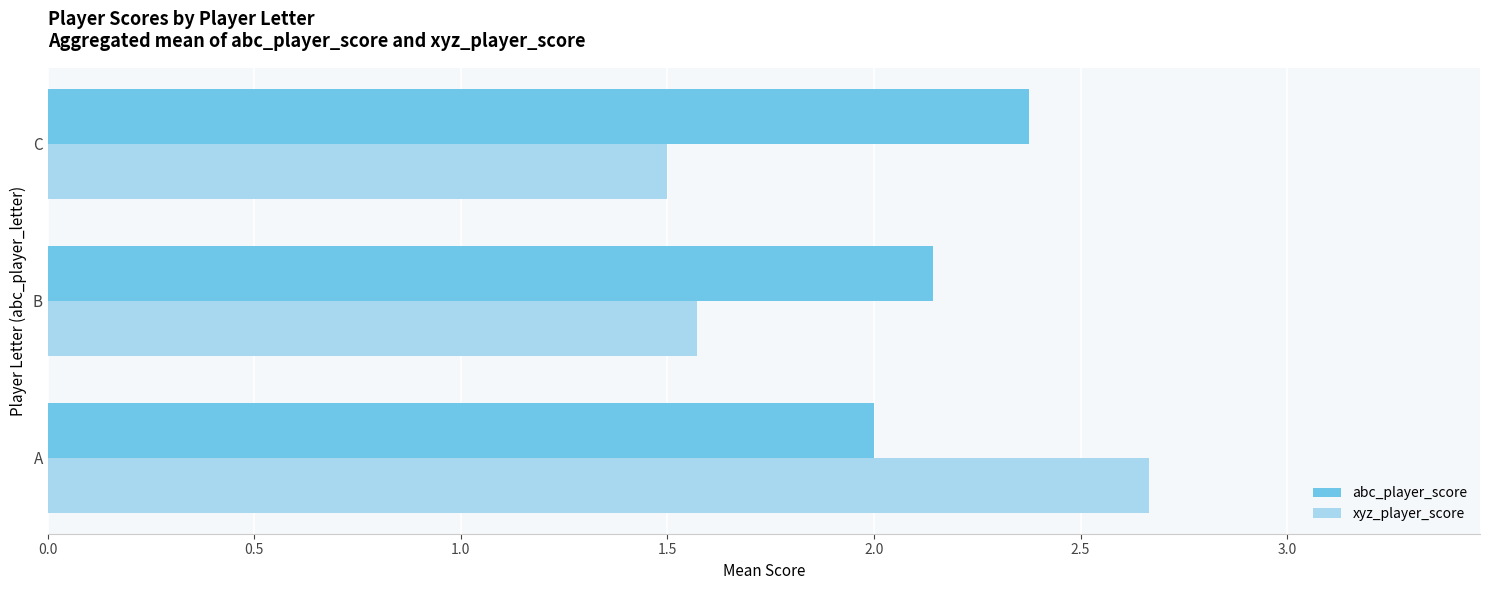

What is the difference between the maximum and minimum values in the abc_player_score series?

0.4